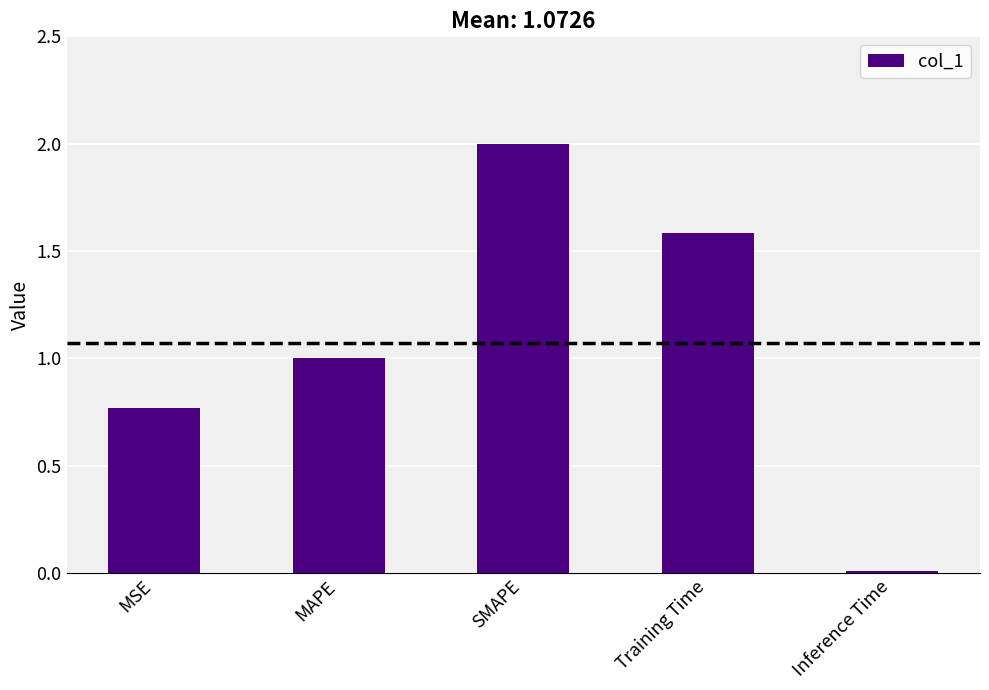

What is the label of the 4th bar from the right?

MAPE